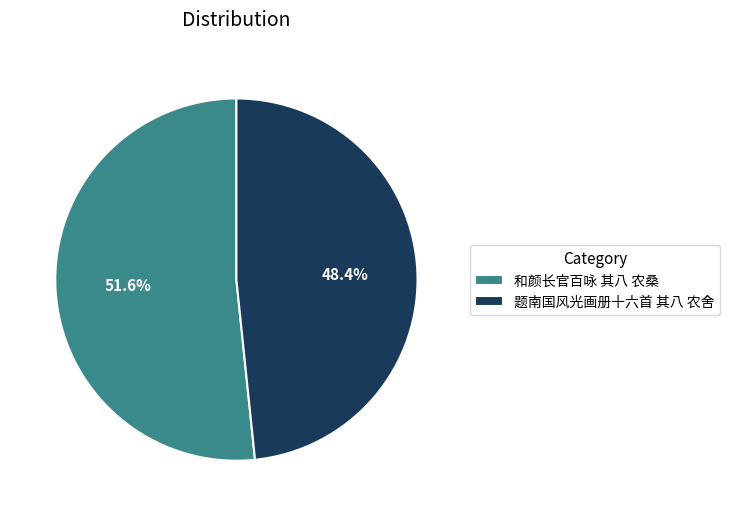

Do 和颜长官百咏 其八 农桑 and 题南国风光画册十六首 其八 农舍 together represent more than half of the pie?

Yes